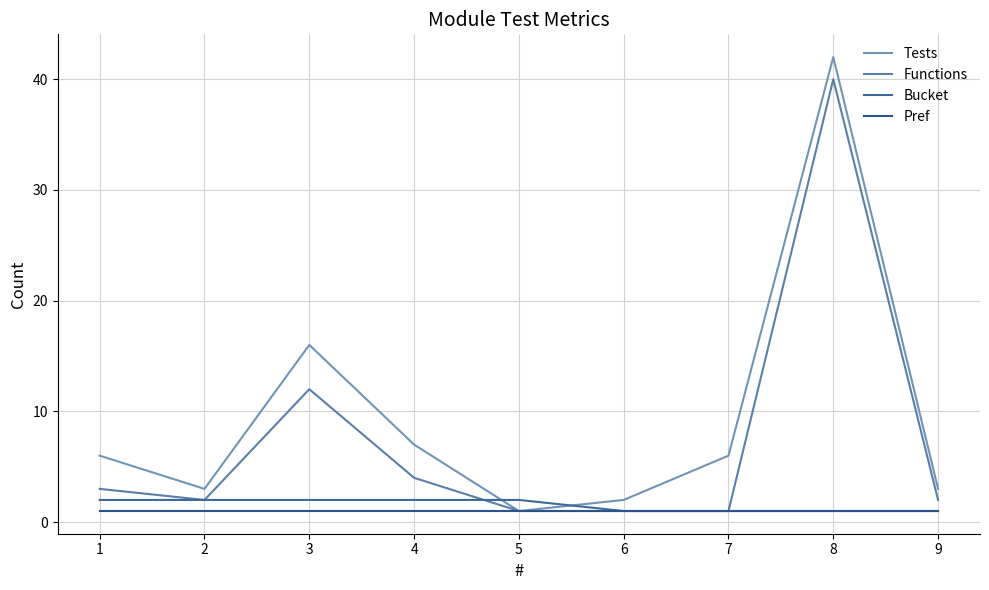

Where is Bucket nearest to the value 1?

6